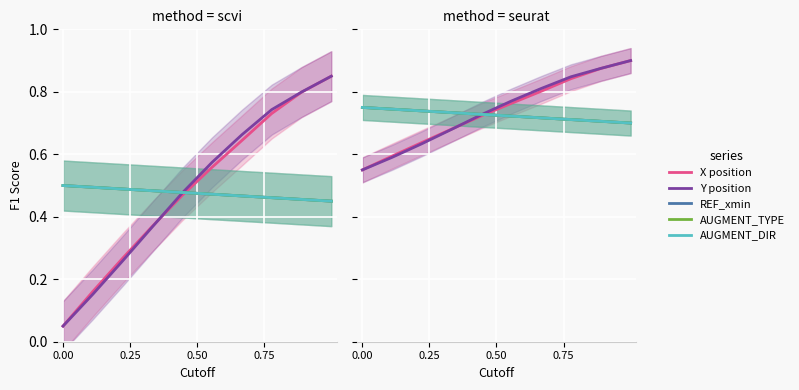

True or false: REF_xmin has more than 1 points higher than both neighbors.

False